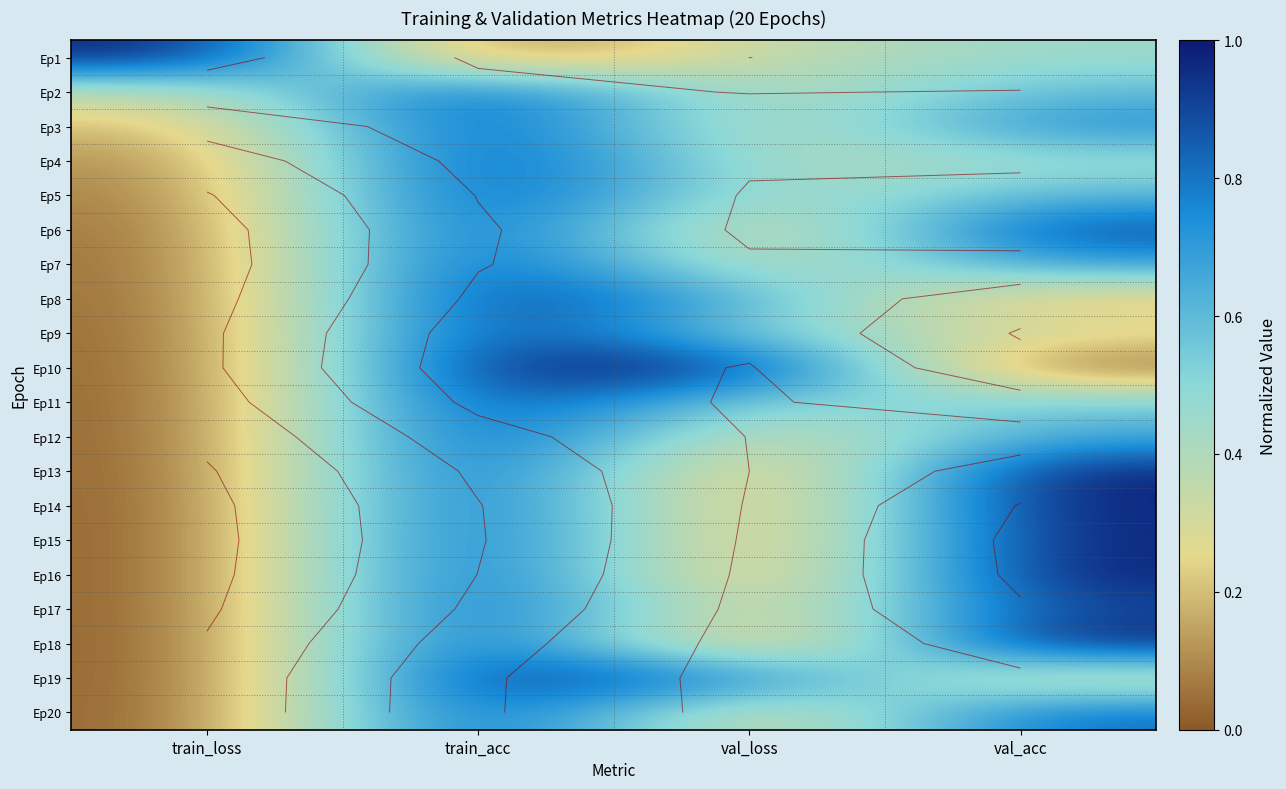

Is the value of Ep5 at val_acc greater than the value of Ep15 at train_loss?

Yes